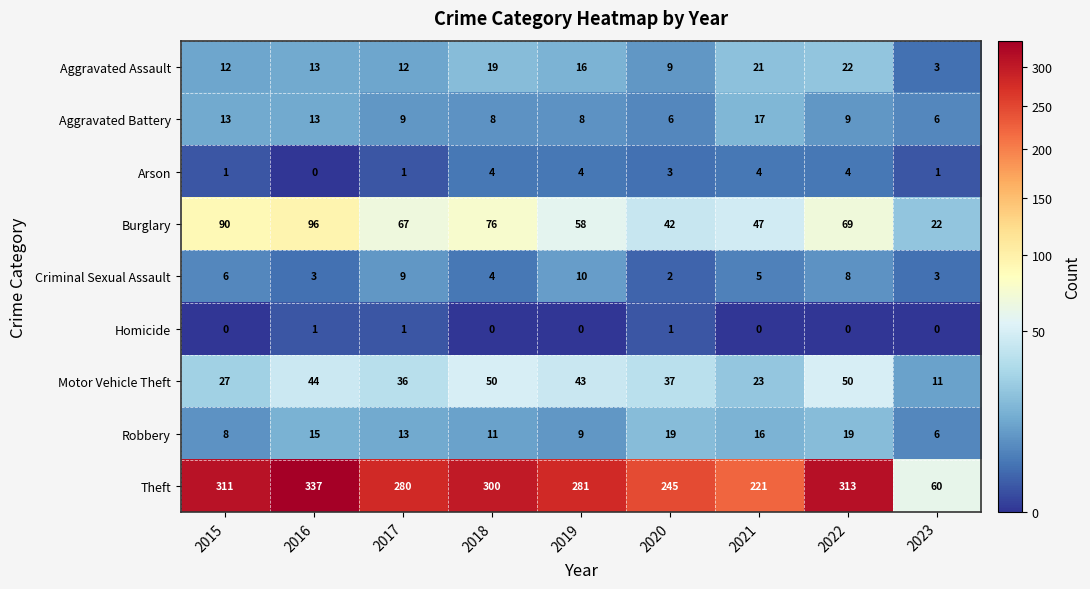

Between 2017 and 2022, which series saw the biggest shift?

Theft